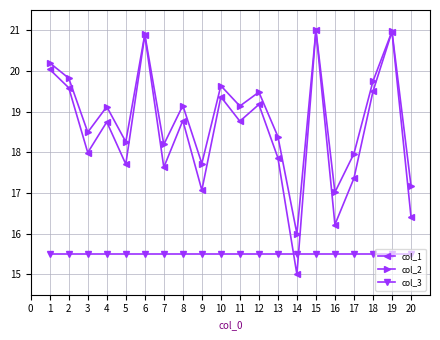

Which series has the largest total across all categories?

col_2